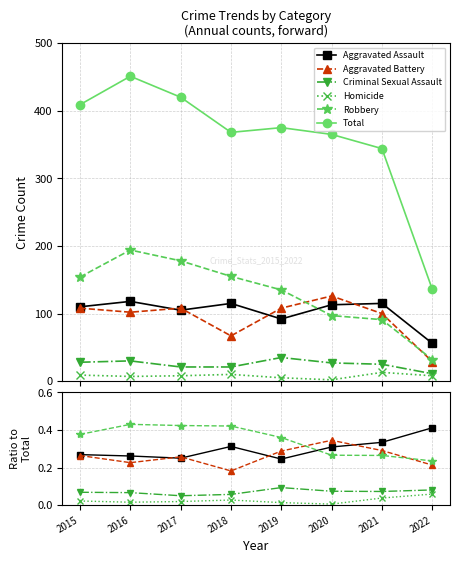

Is this an area chart (filled region under the line)?

No